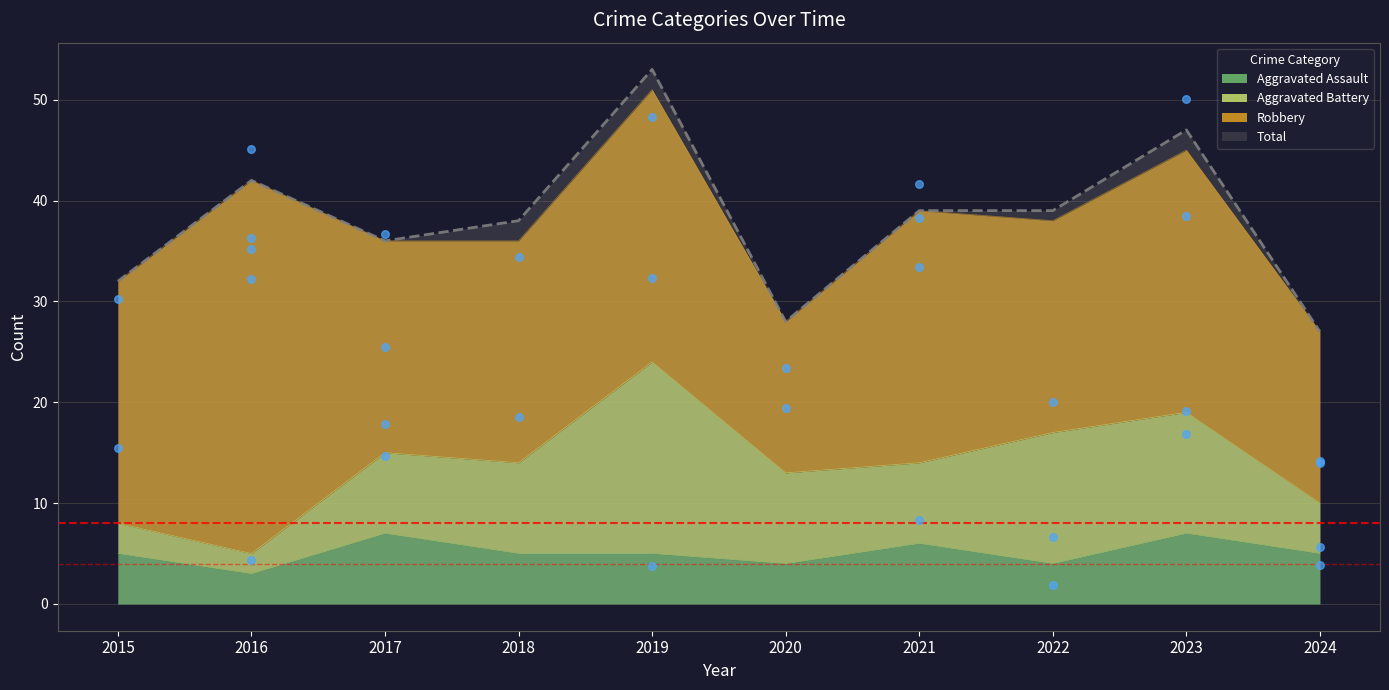

True or false: Total and Aggravated Assault cross at least once.

False